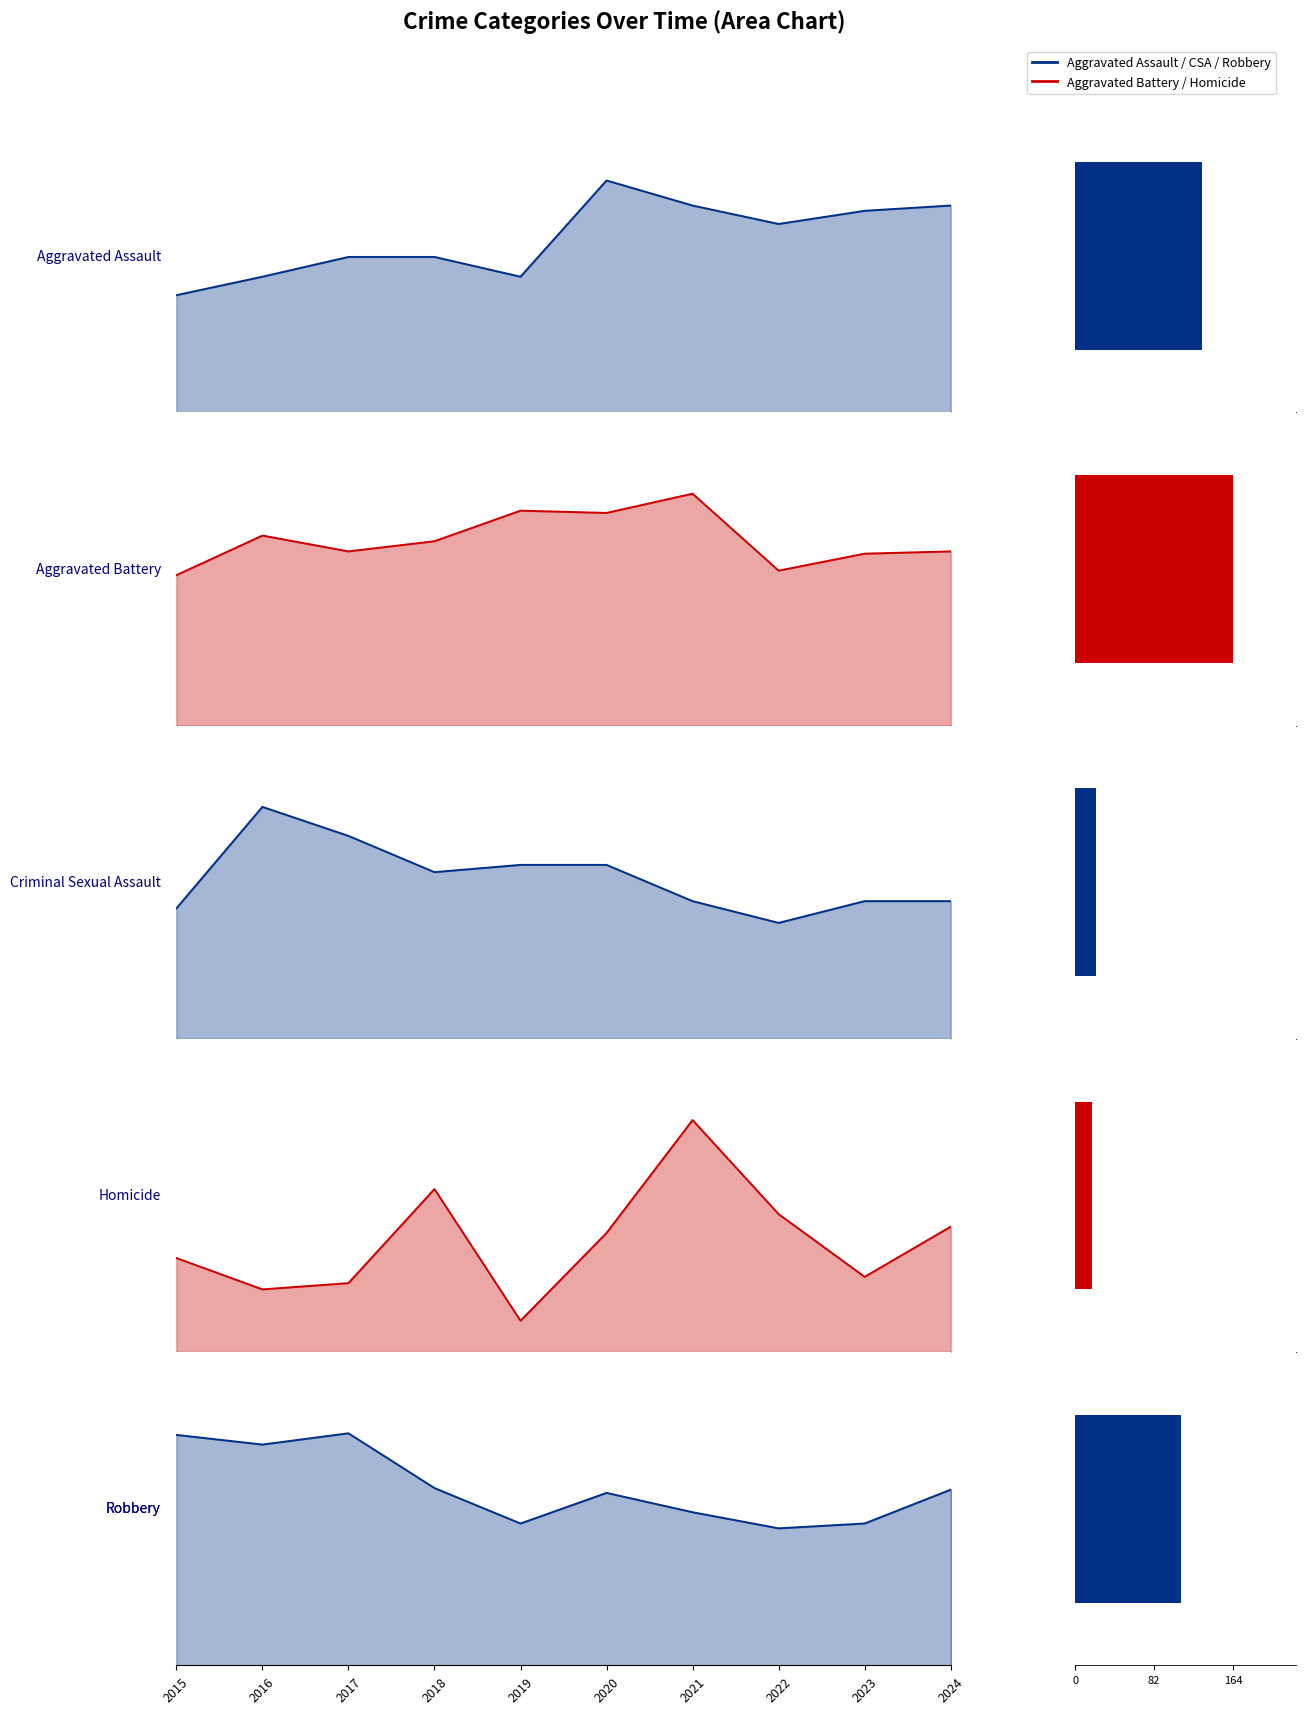

What is the difference between the Criminal Sexual Assault values at 2019 and 2022?

8